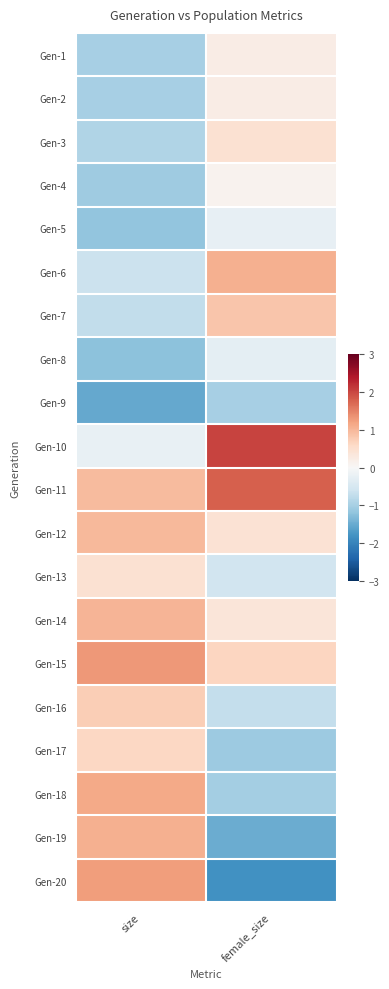

Which series changed the most between size and female_size?

Gen-20